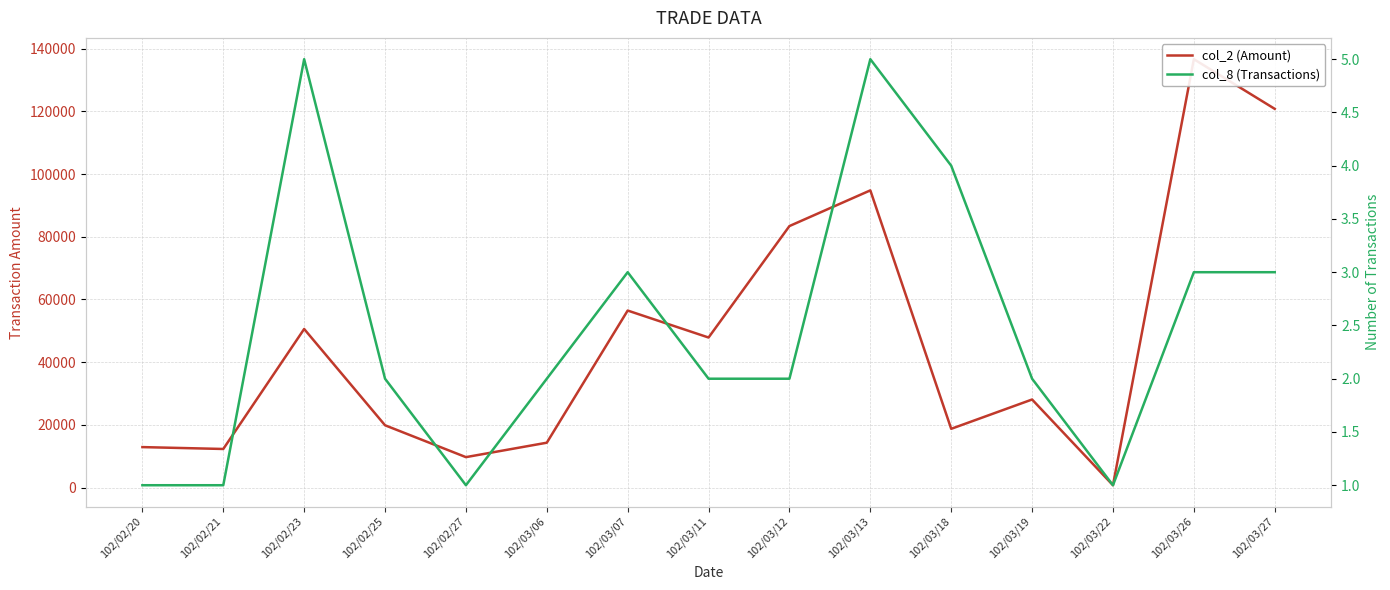

Is it true that col_8 (Transactions) equals 1 at 102/03/06?

False